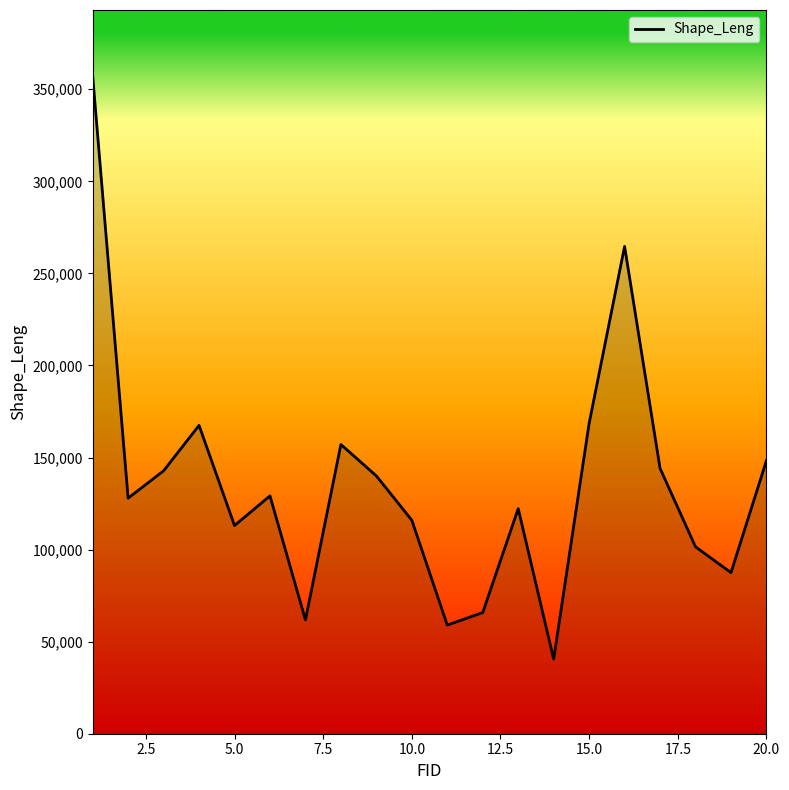

What is the greatest value displayed?

357327.5